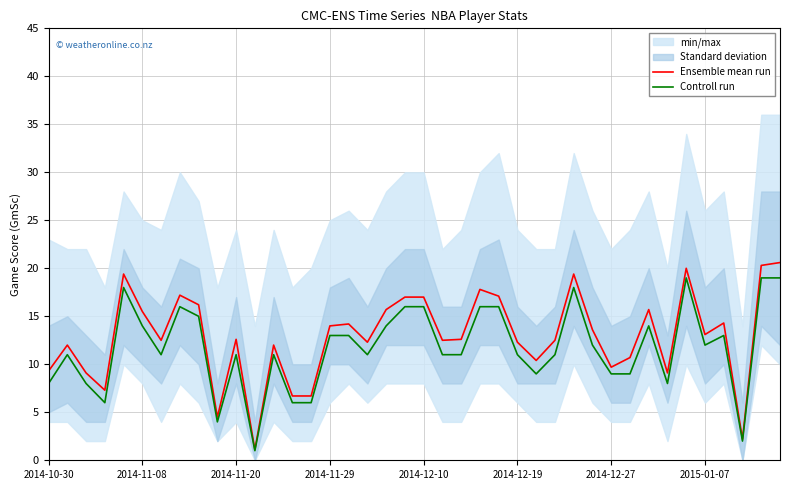

What is the spread (max minus min) of values at 18?

1.7